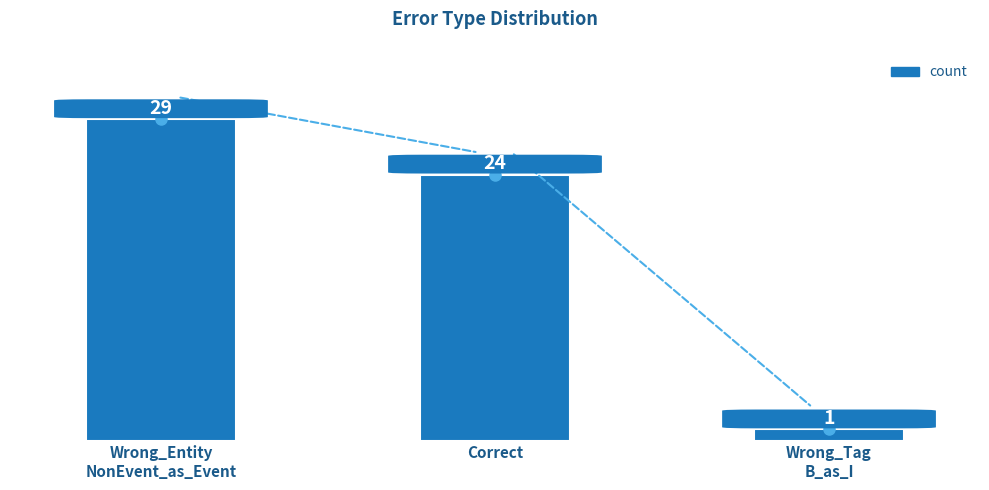

What is the label of the 3rd bar from the left?

Wrong_Tag
B_as_I